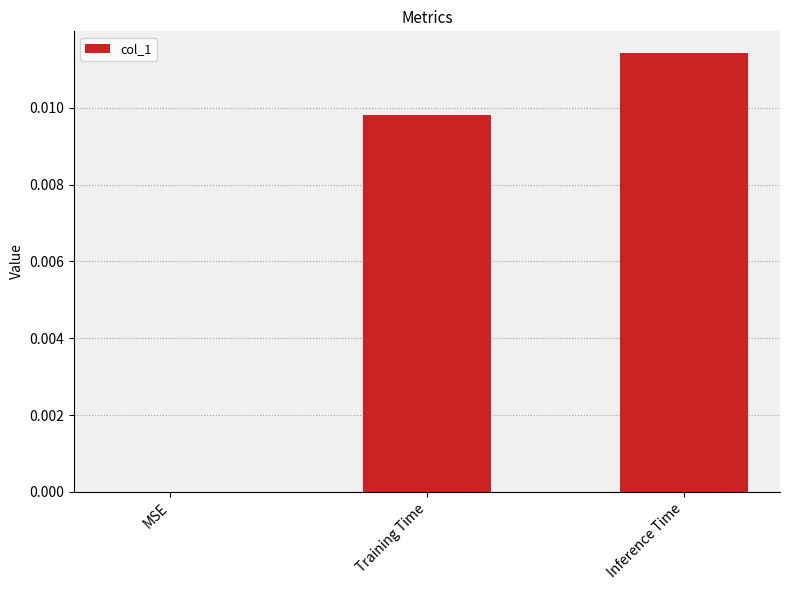

True or false: the data shows 0.0 at MSE.

True